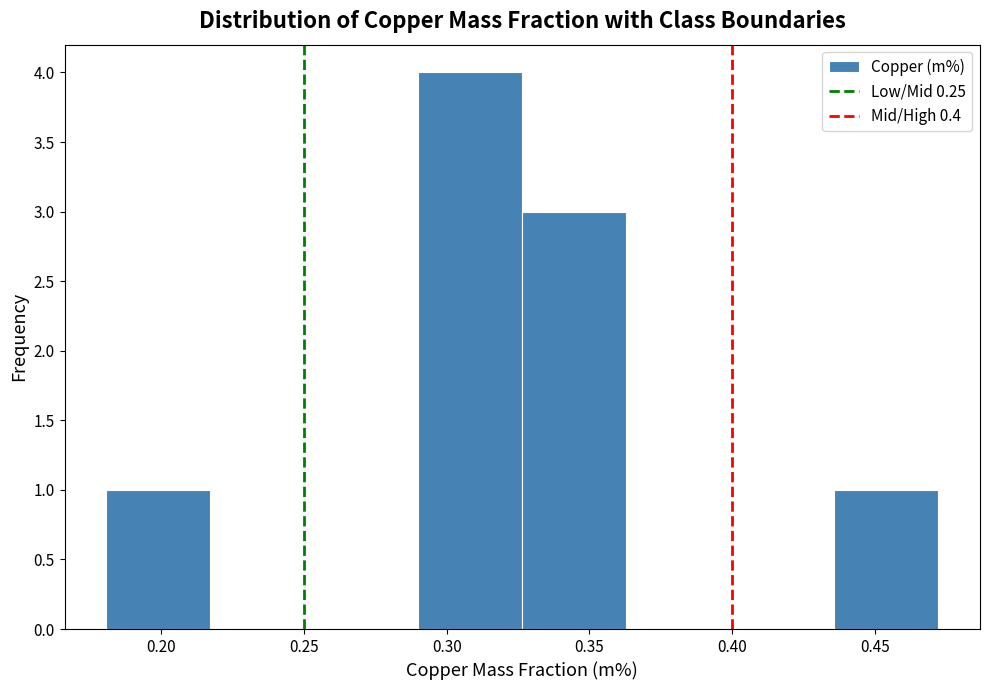

Over which range of the x-axis is the bar tallest?

0.290 to 0.325